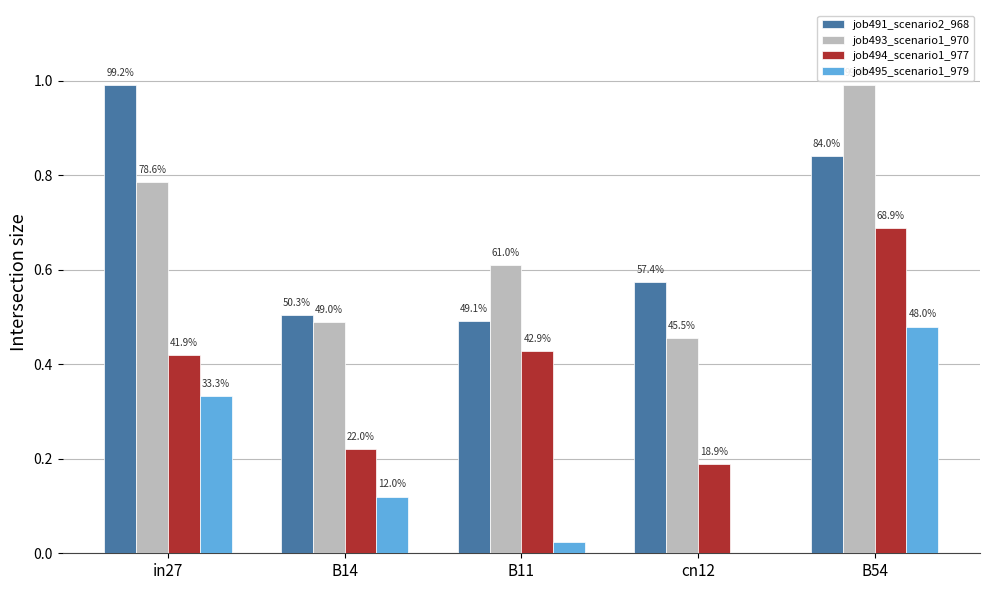

Where is job493_scenario1_970 nearest to the value 0?

cn12